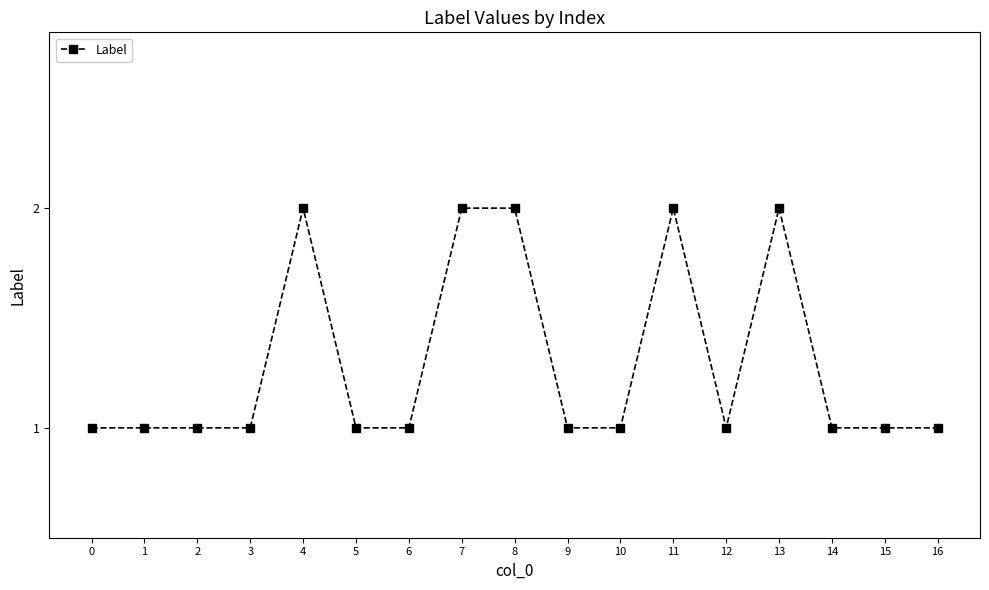

The value at 4 is 3. True or false?

False